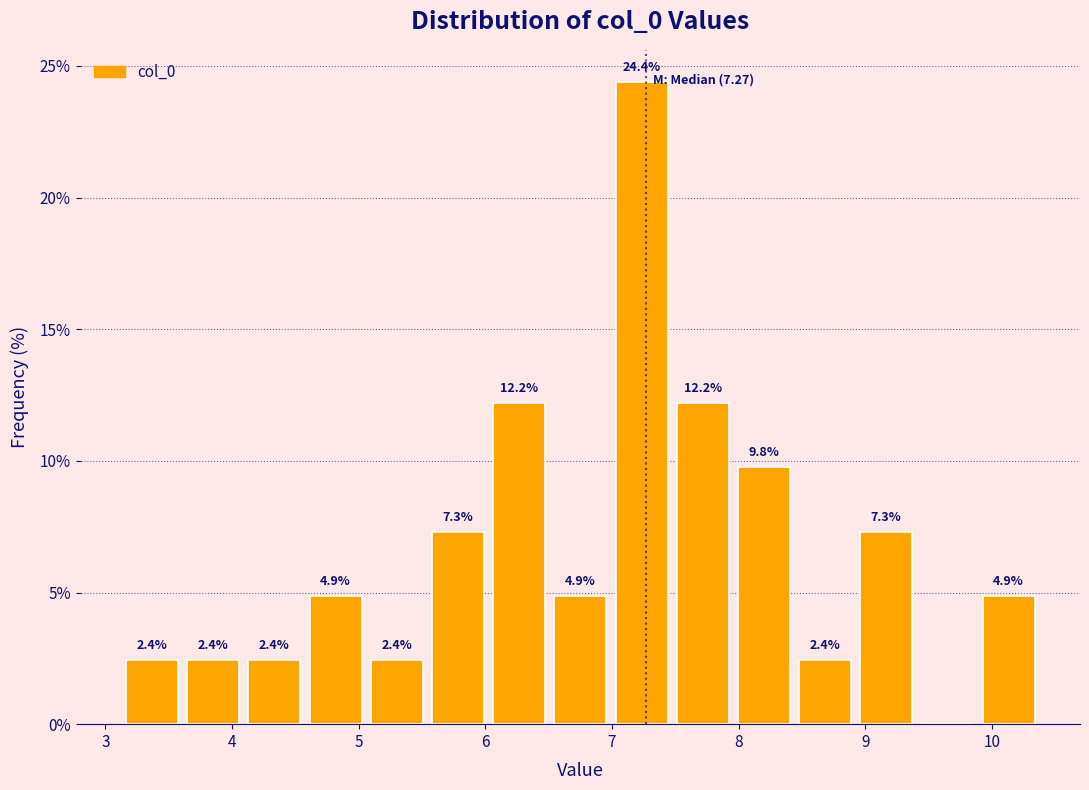

Which range on the x-axis has the tallest bar?

7.0 to 7.5